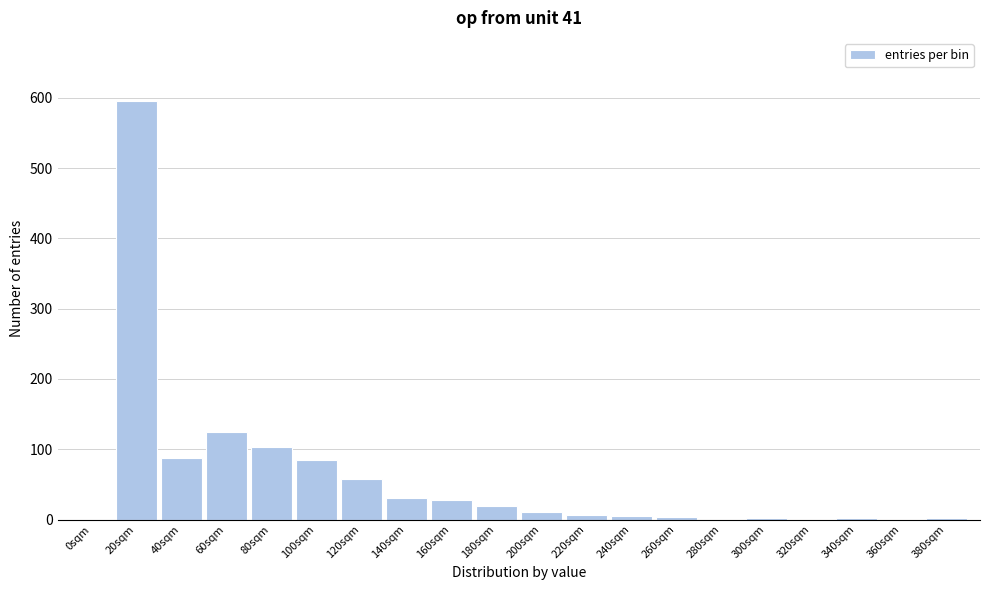

The chart shows a value of 57 at 120sqm. True or false?

True